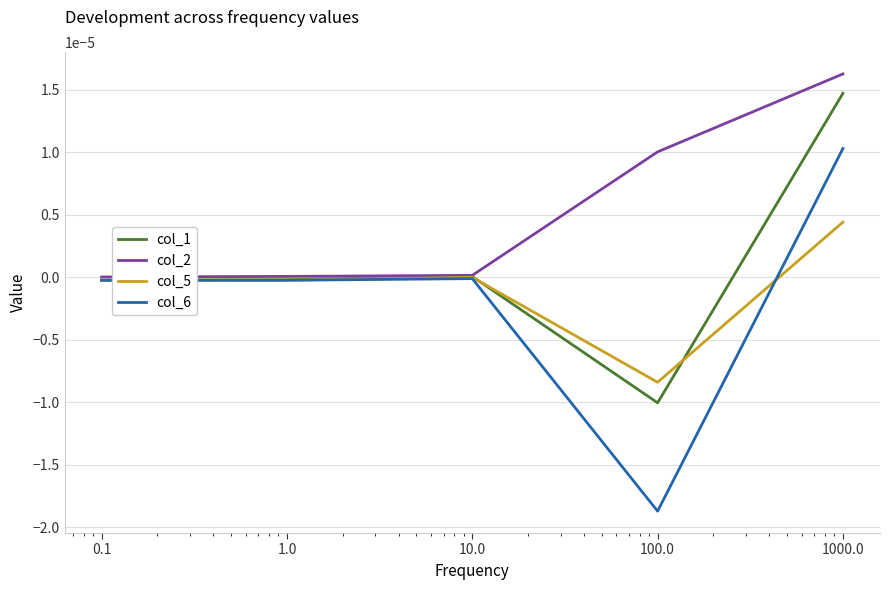

Which series has the largest range (max minus min)?

col_6